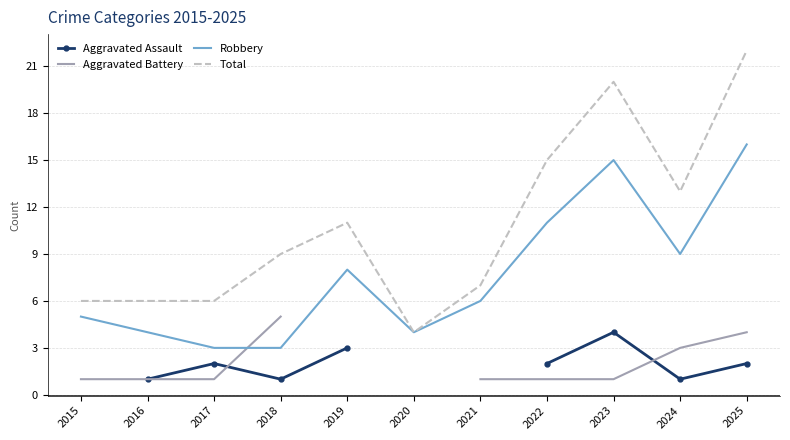

Which label corresponds to the smallest value in the chart?

2016